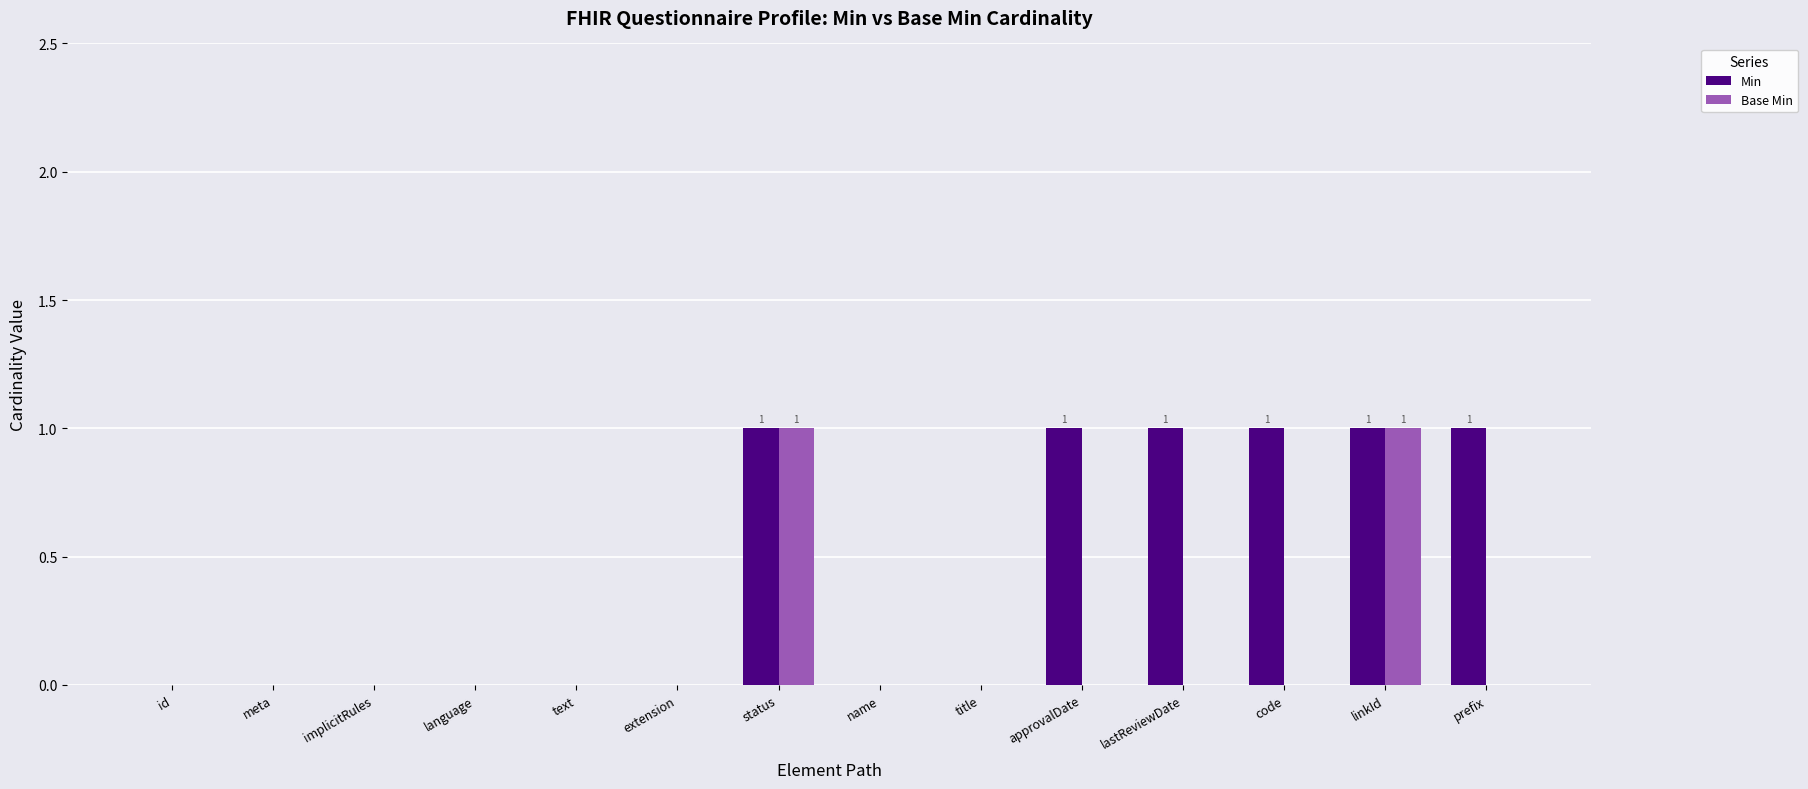

Reading left to right, extract all data points from this chart.

Min: 0	0	0	0	0	0	1	0	0	1	1	1	1	1
Base Min: 0	0	0	0	0	0	1	0	0	0	0	0	1	0